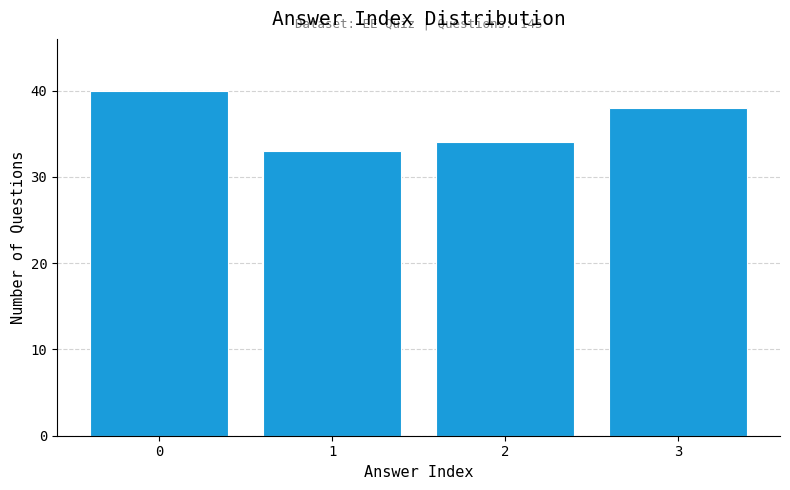

Reading left to right, what are all the values shown in this chart?

40	33	34	38